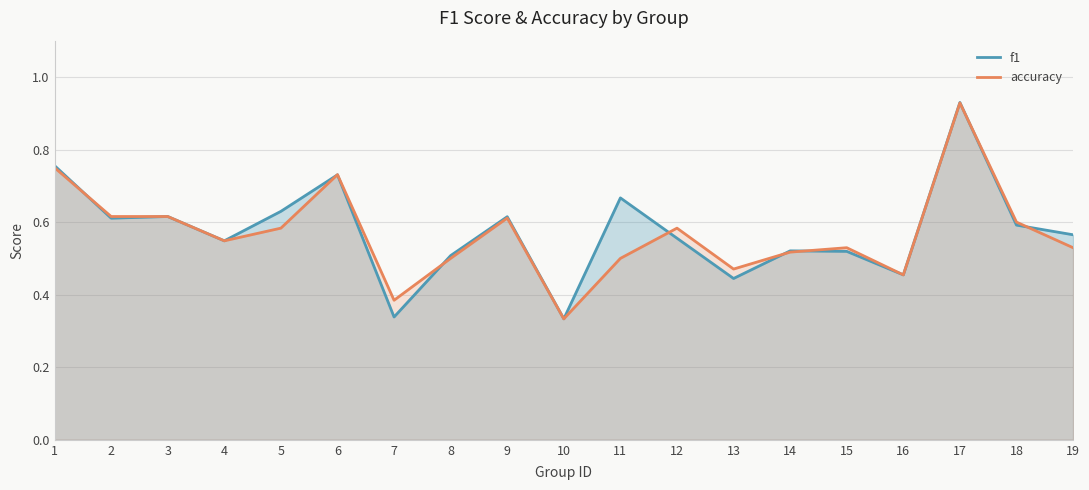

At which category is the sum across all series the highest?

17